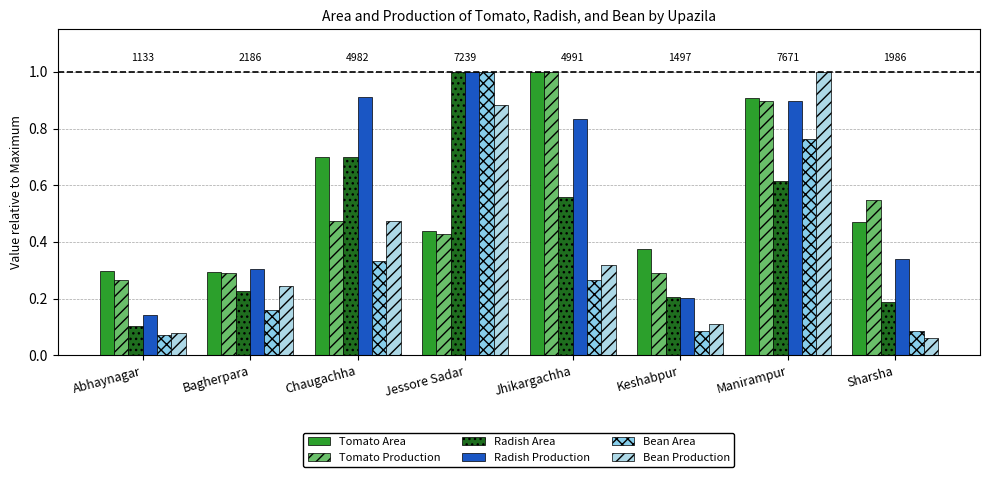

At how many categories does at least one series exceed 0?

8